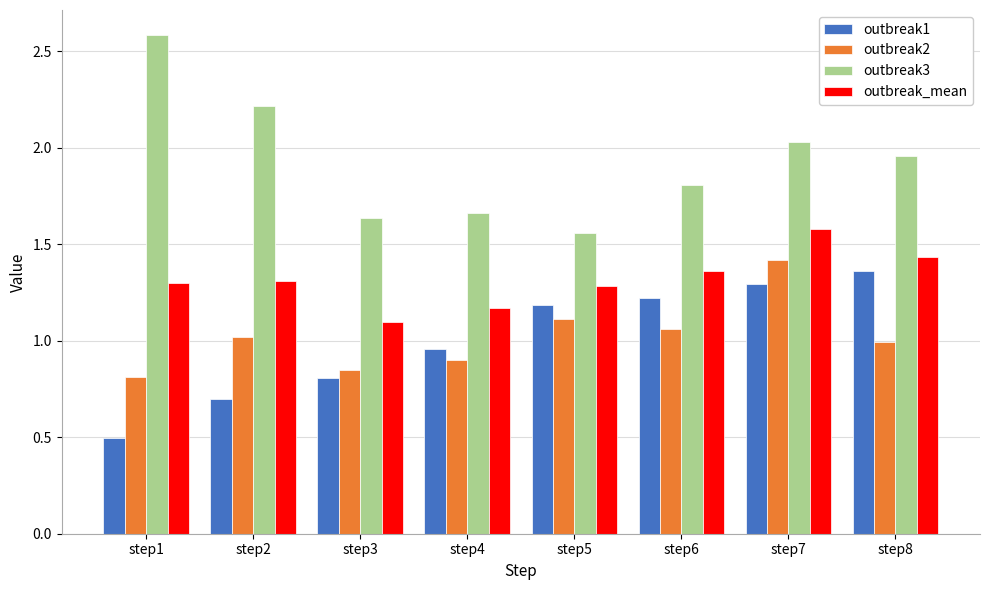

Which category has the lowest value across all series?

step1